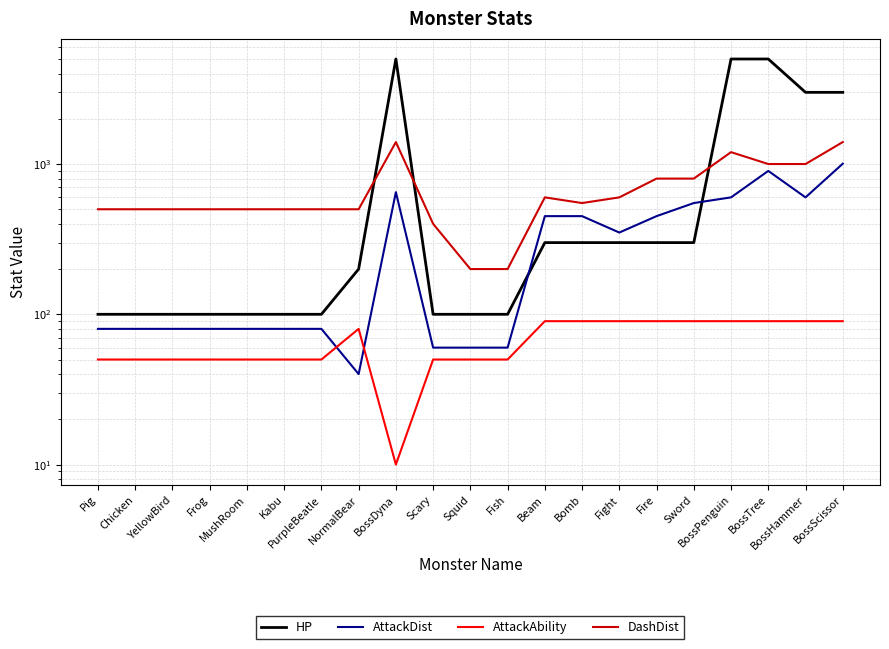

What is the spread (max minus min) of values at Frog?

450